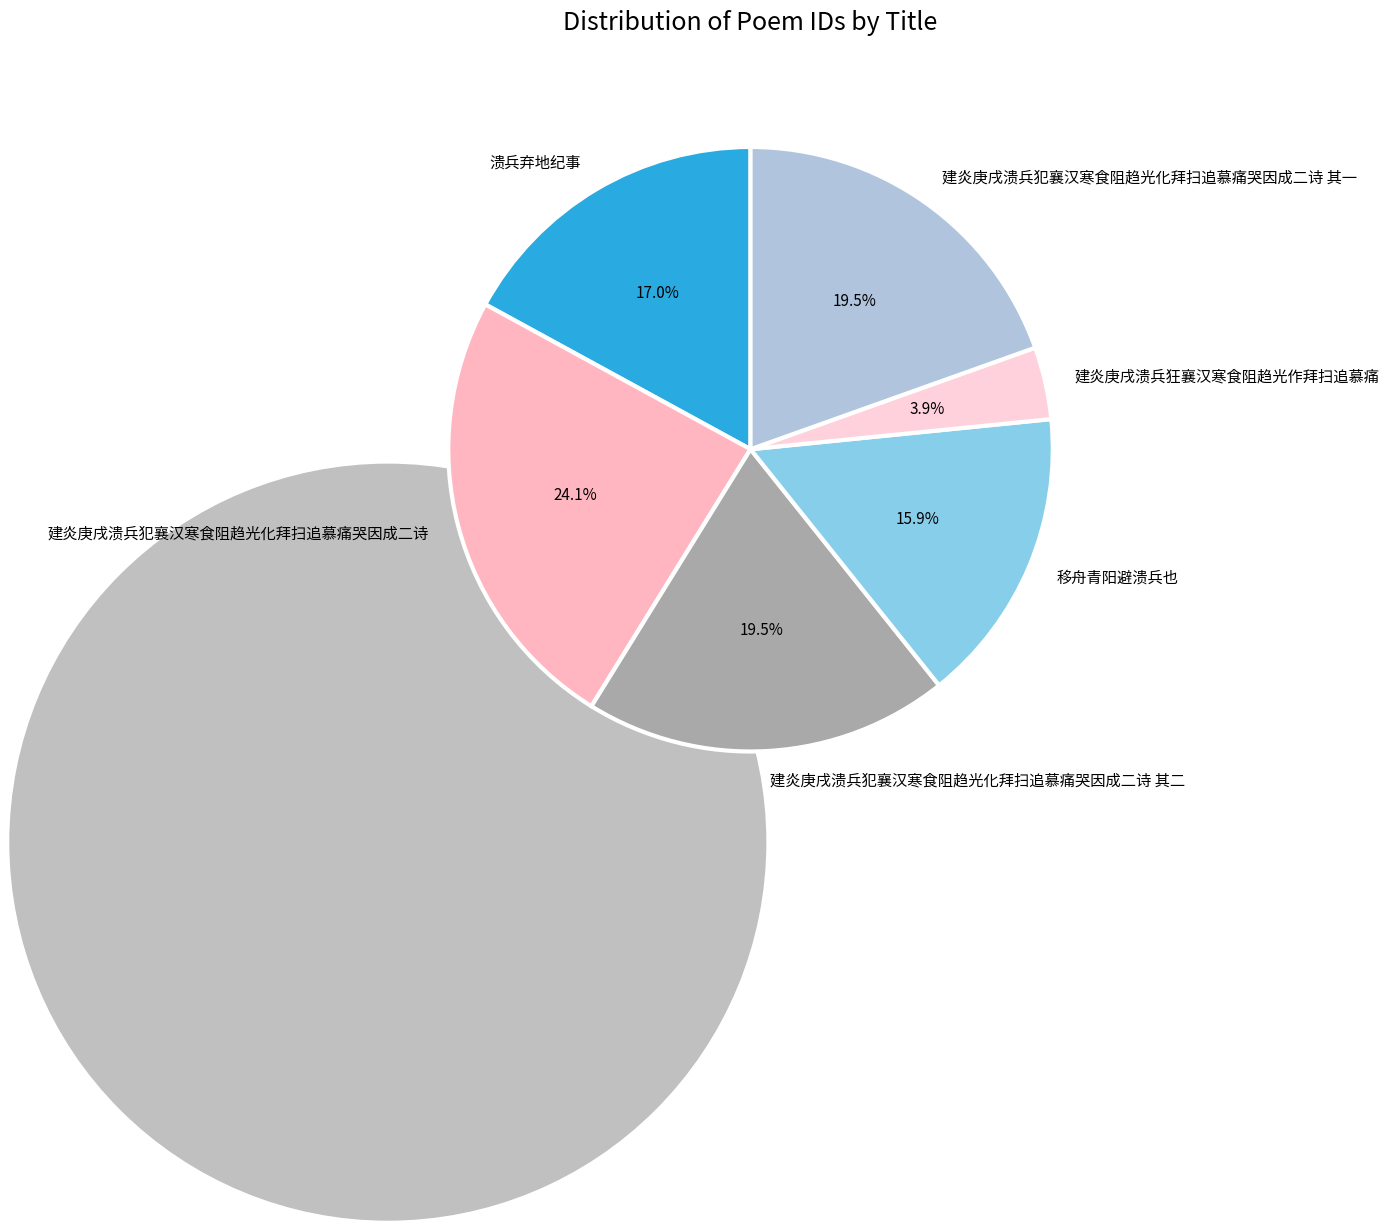

Which slice is the smallest?

建炎庚戌溃兵狂襄汉寒食阻趋光作拜扫追慕痛